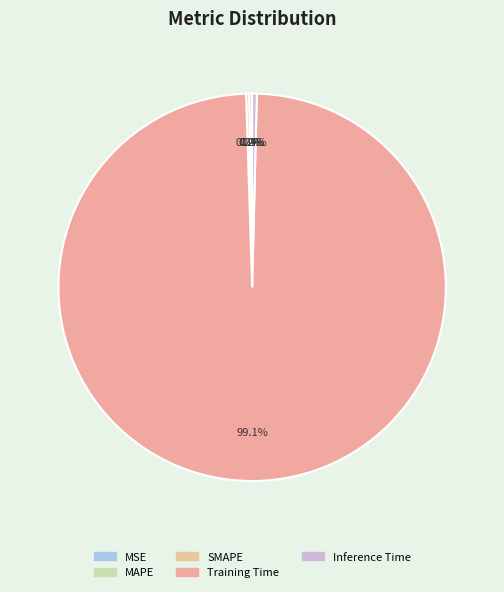

What is the total percentage of Training Time and SMAPE?

99.4%